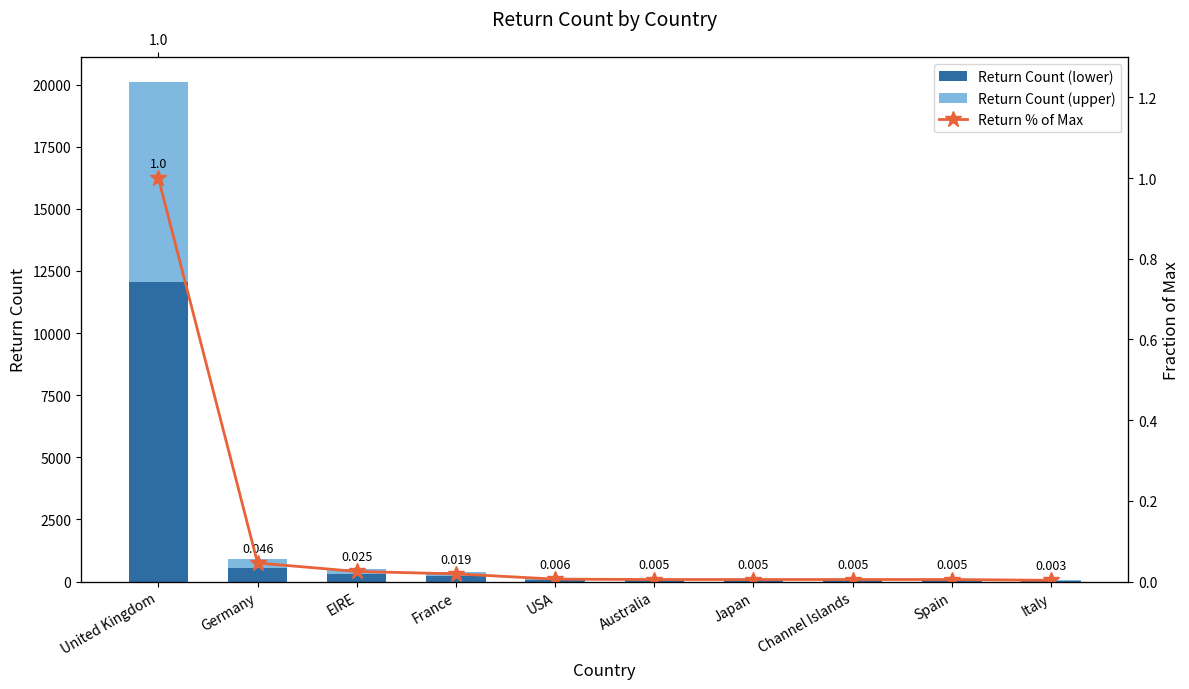

Between France and Italy, which series saw the biggest shift?

Return Count (lower)